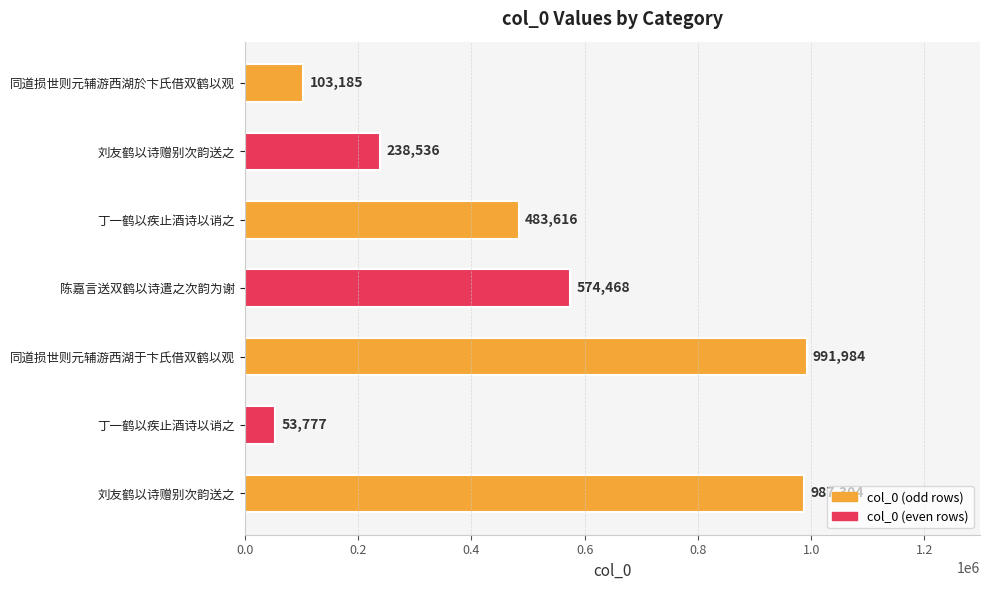

How many bars are there in total?

7